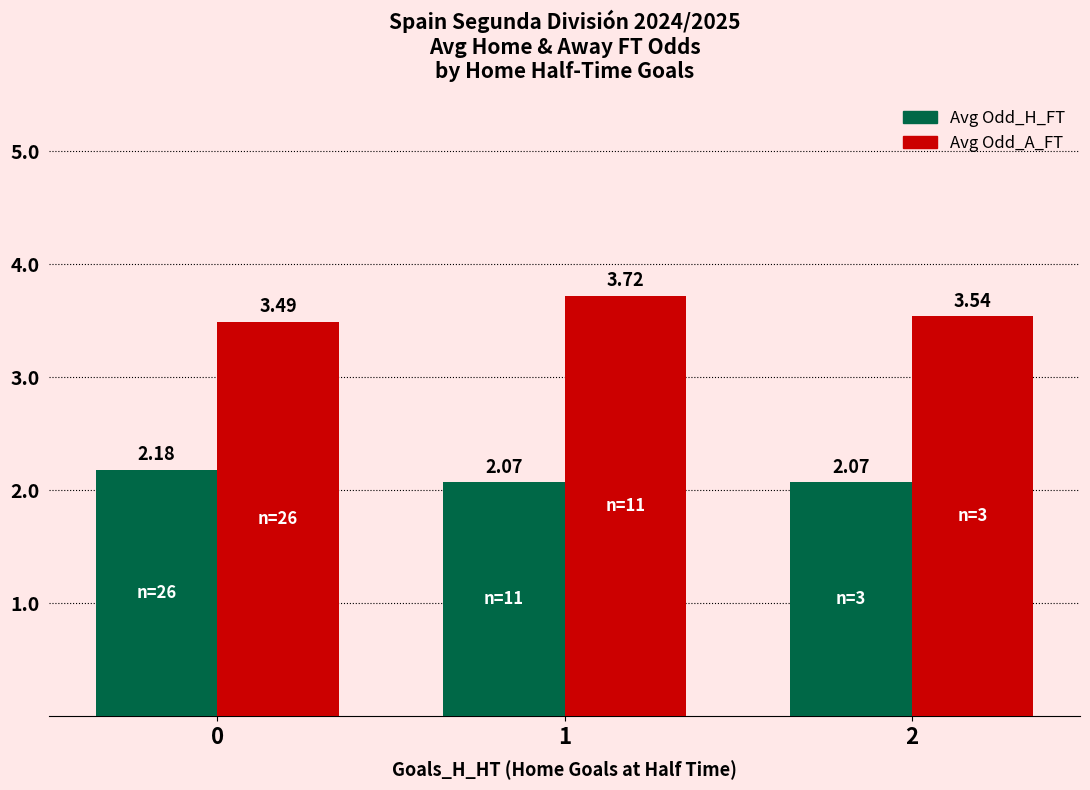

Rank the categories by Avg Odd_A_FT value from highest to lowest.

1, 2, 0